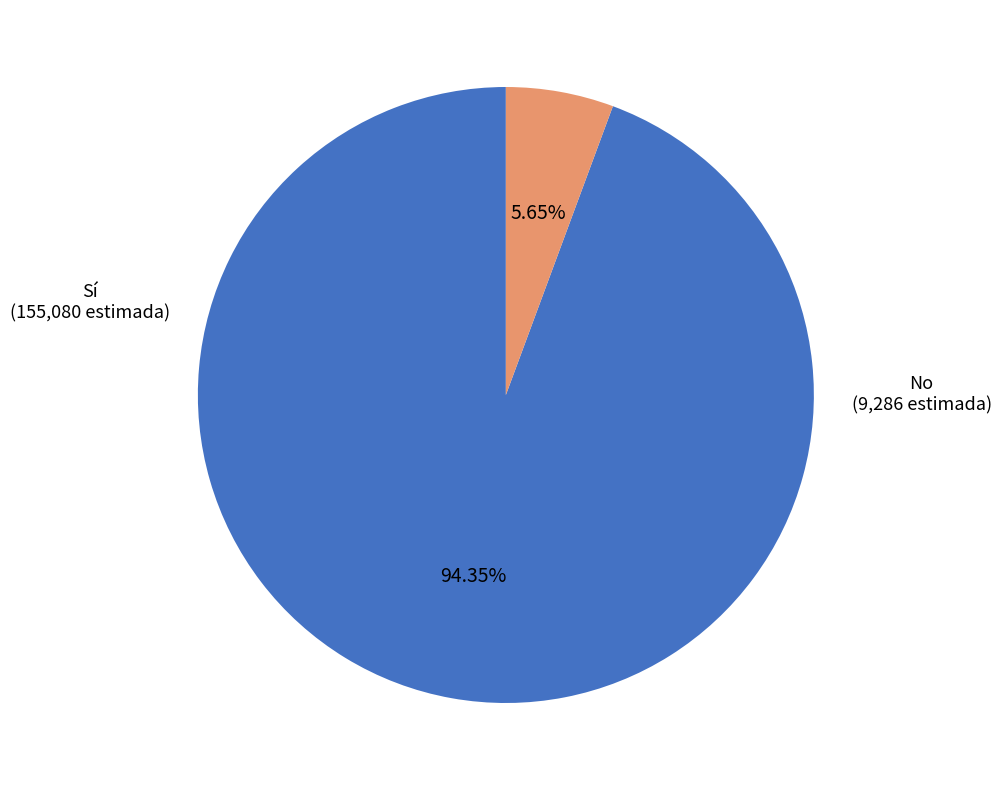

To the nearest percent, what is the average slice percentage?

50%